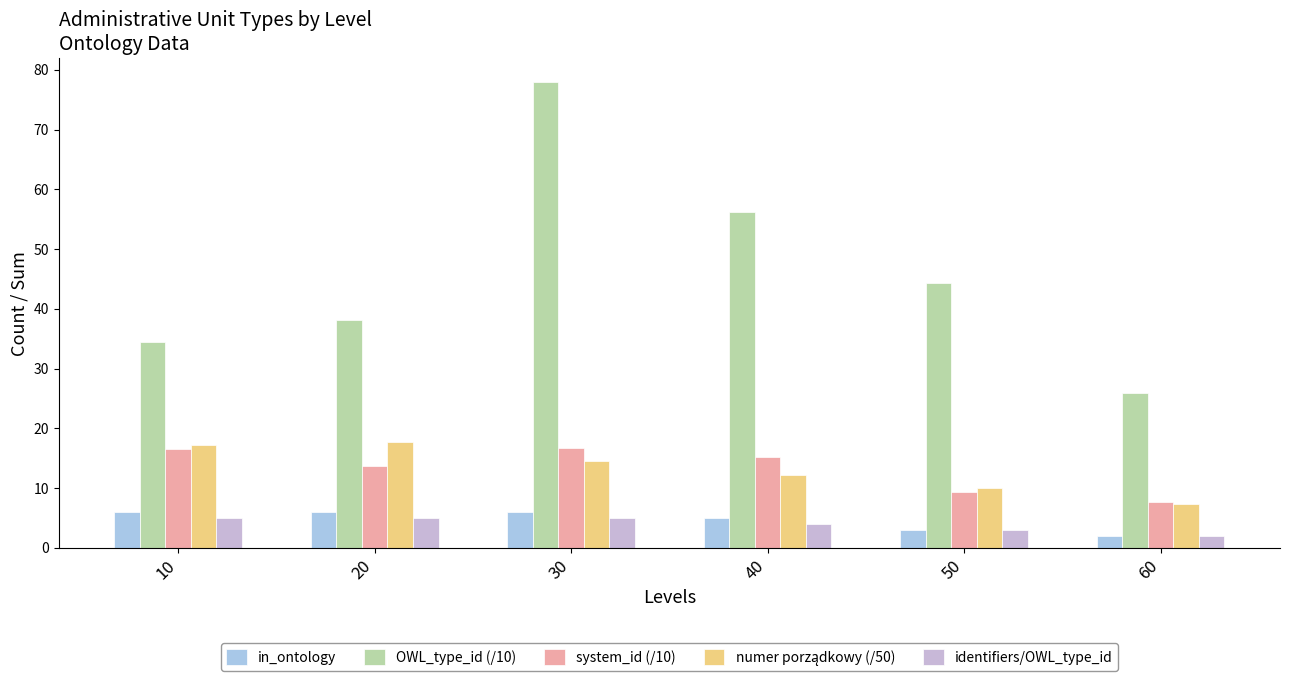

Count the number of data series in this chart.

5